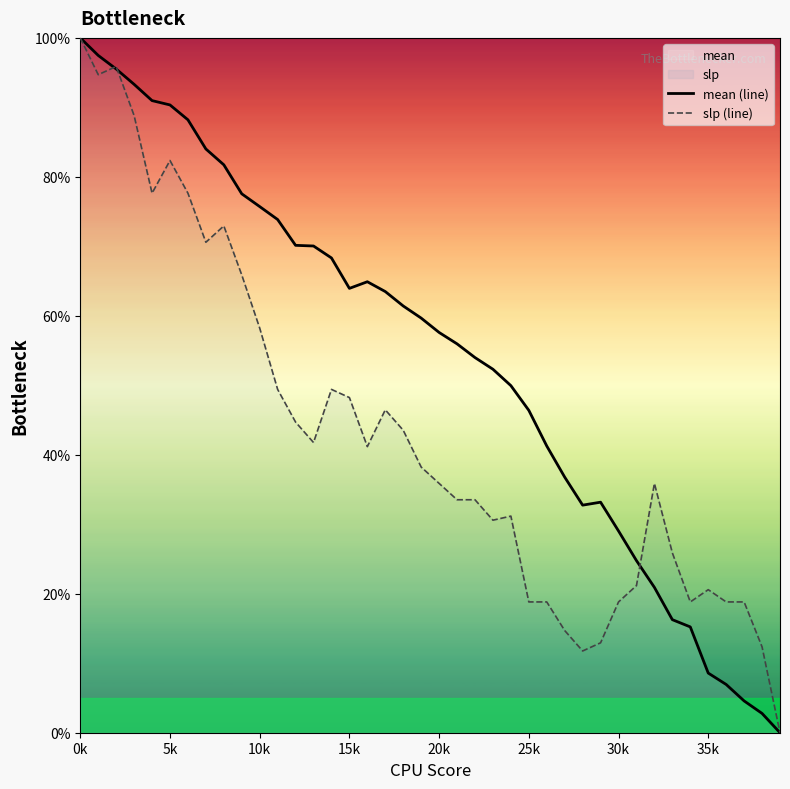

Where is slp (line) nearest to the value 50?

11